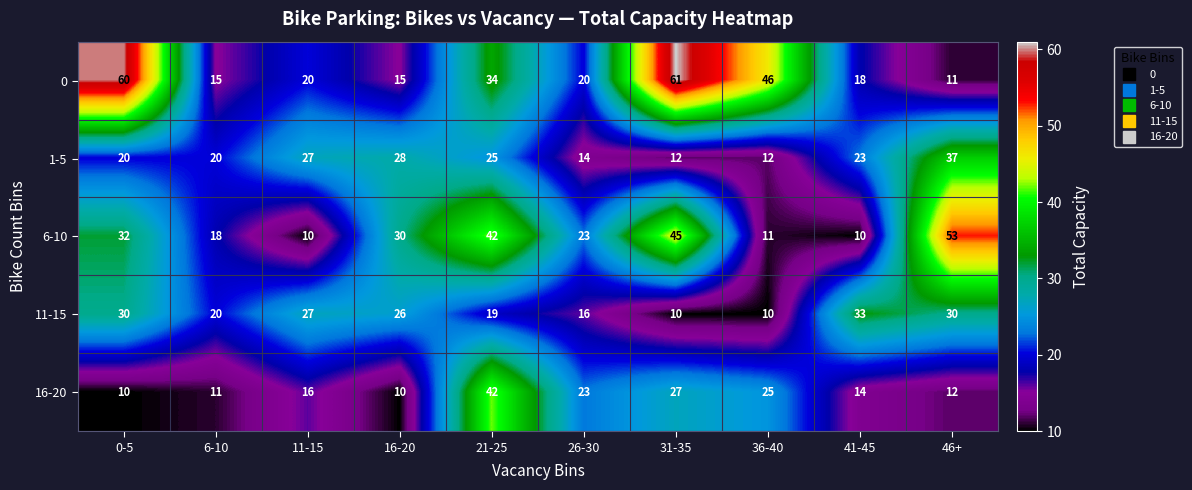

How many data points does each series have?

10